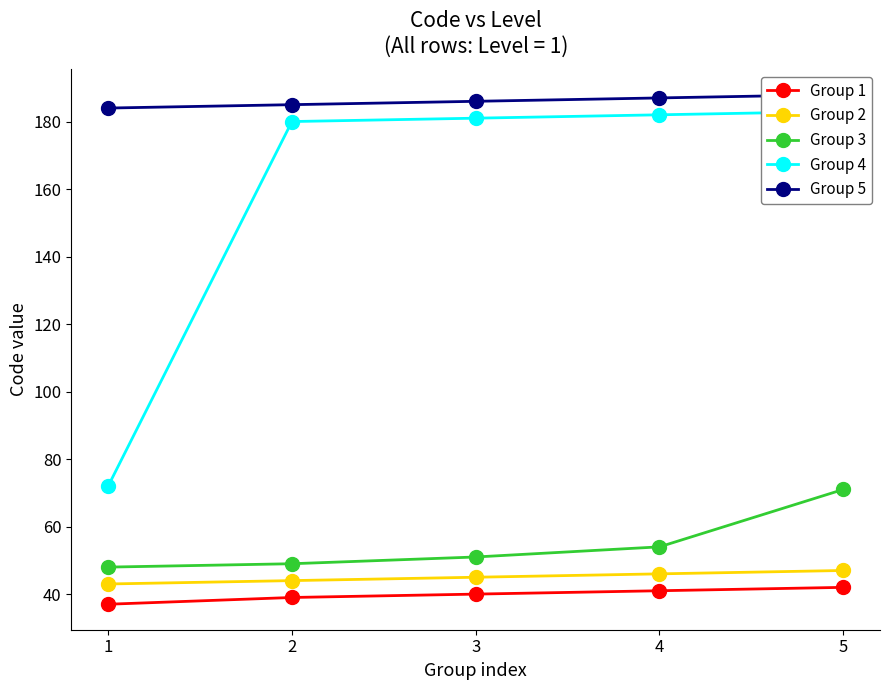

Reading left to right, extract all data points from this chart.

Group 1: 1=37	2=39	3=40	4=41	5=42
Group 2: 1=43	2=44	3=45	4=46	5=47
Group 3: 1=48	2=49	3=51	4=54	5=71
Group 4: 1=72	2=180	3=181	4=182	5=183
Group 5: 1=184	2=185	3=186	4=187	5=188